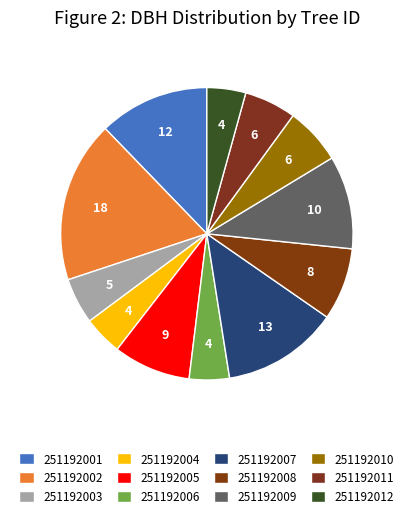

Which category has the biggest portion of the pie?

251192002